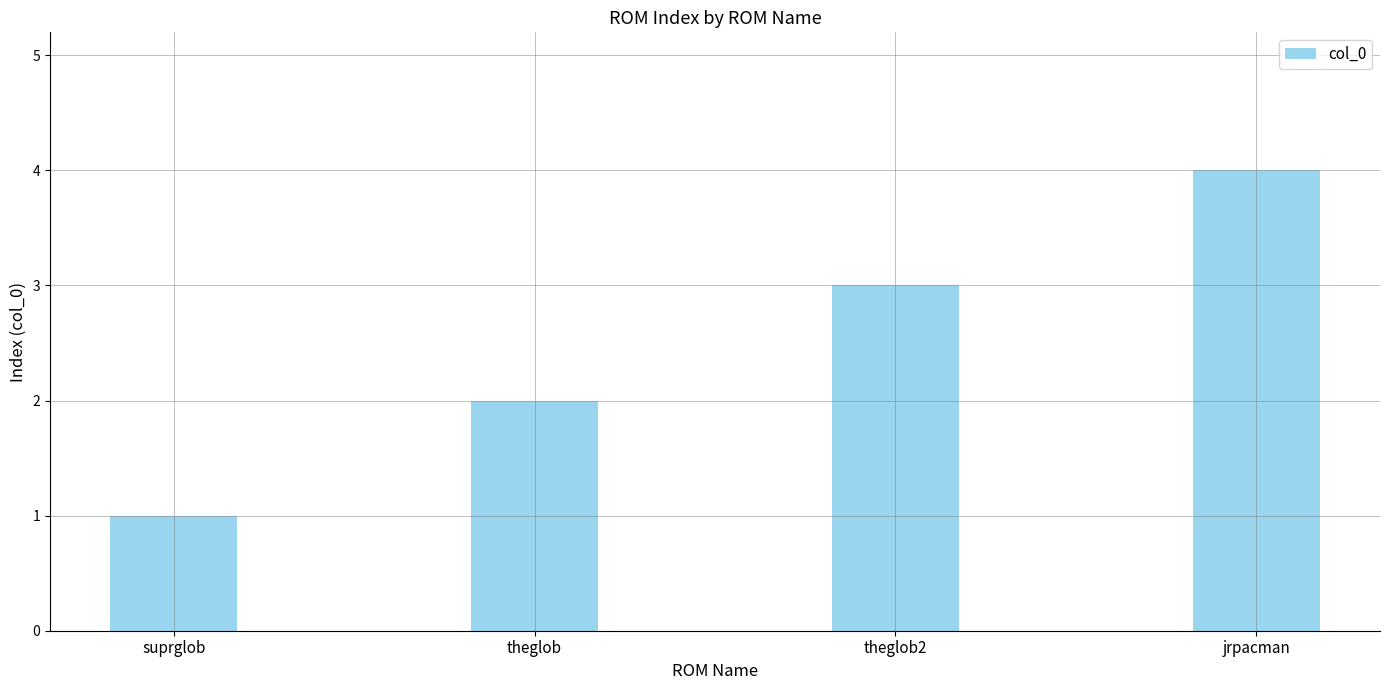

List the labels in order of value, largest first.

jrpacman, theglob2, theglob, suprglob